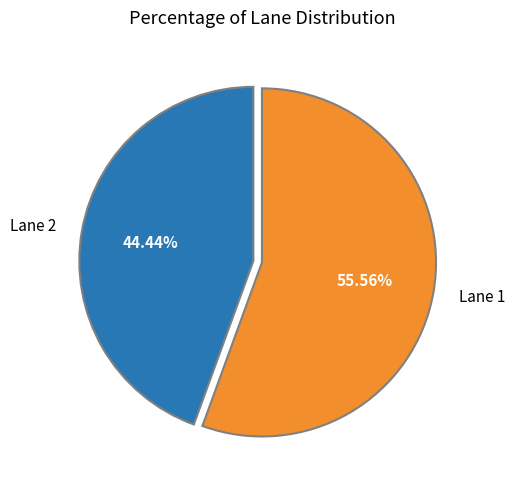

What is the ratio of the value at Lane 2 to the value at Lane 1?

0.8